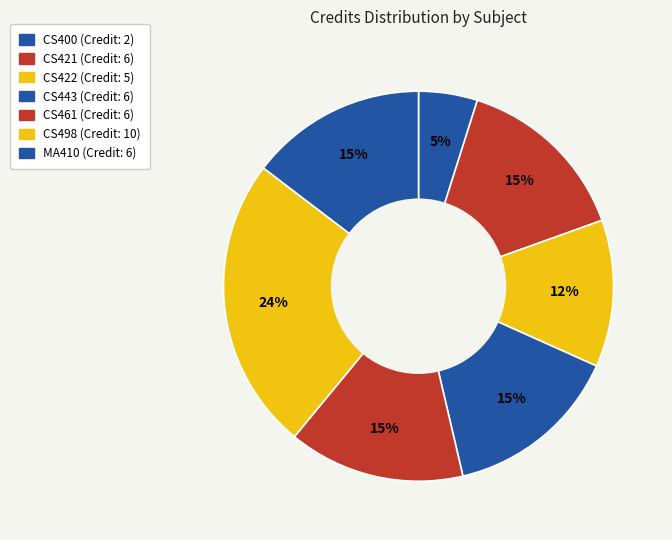

Count the number of slices in the pie.

7